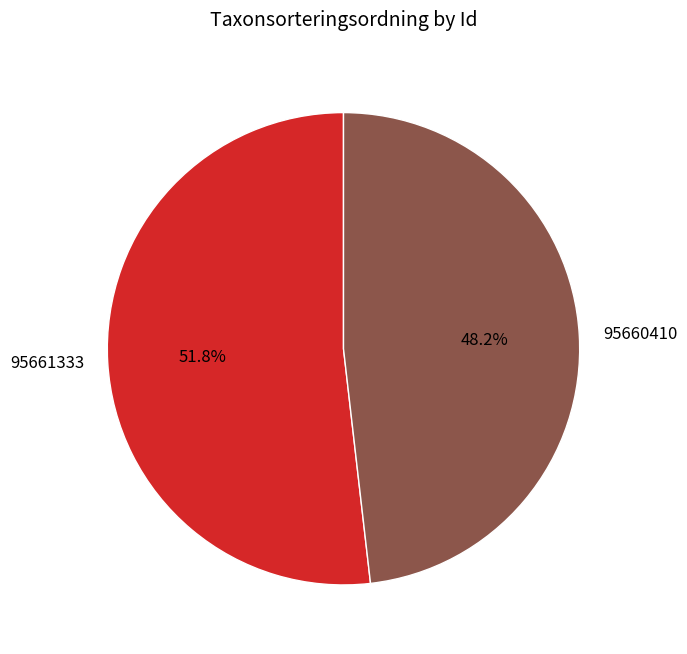

What is the ratio of the value at 95660410 to the value at 95661333?

0.9